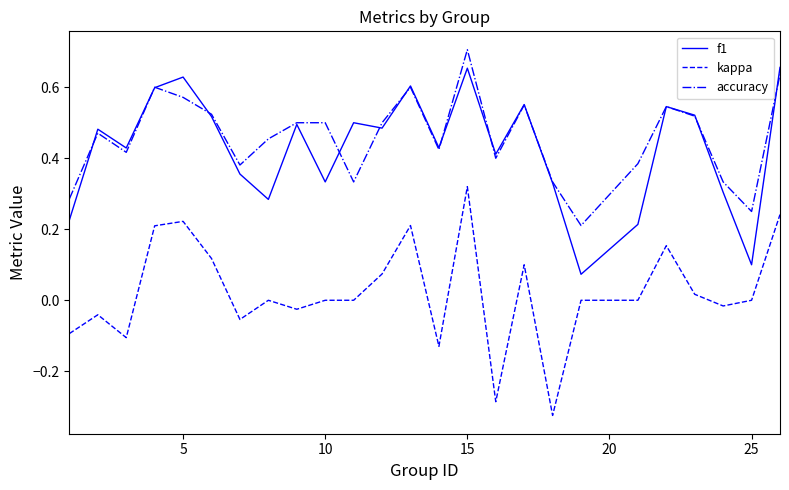

Rank the series by their maximum value, from highest to lowest.

accuracy, f1, kappa